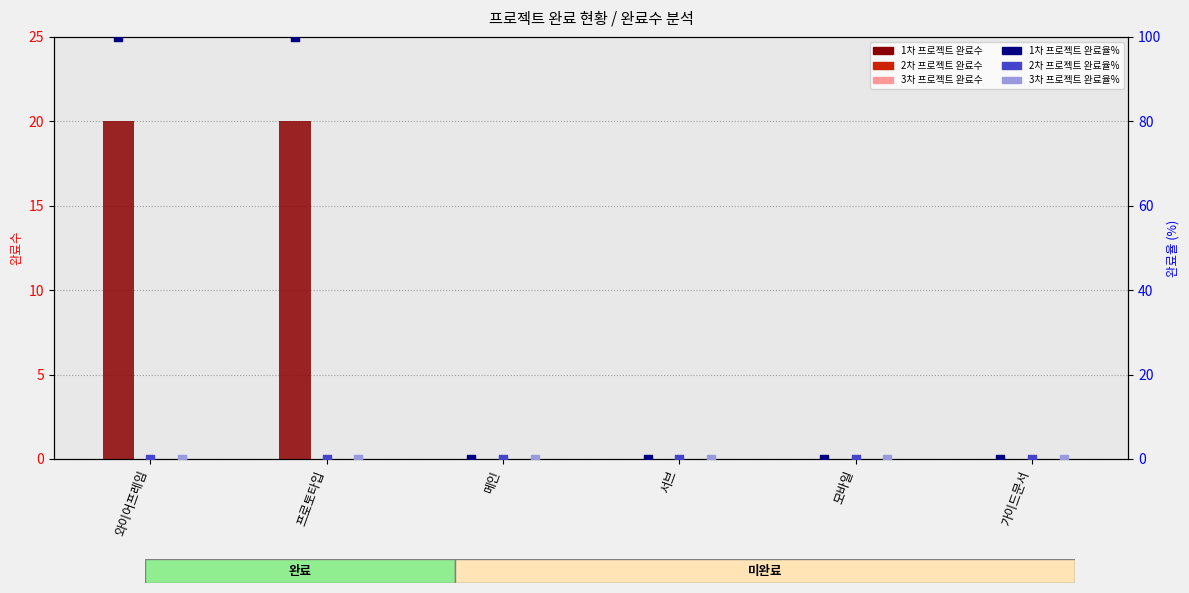

At how many categories does at least one series exceed 76?

2